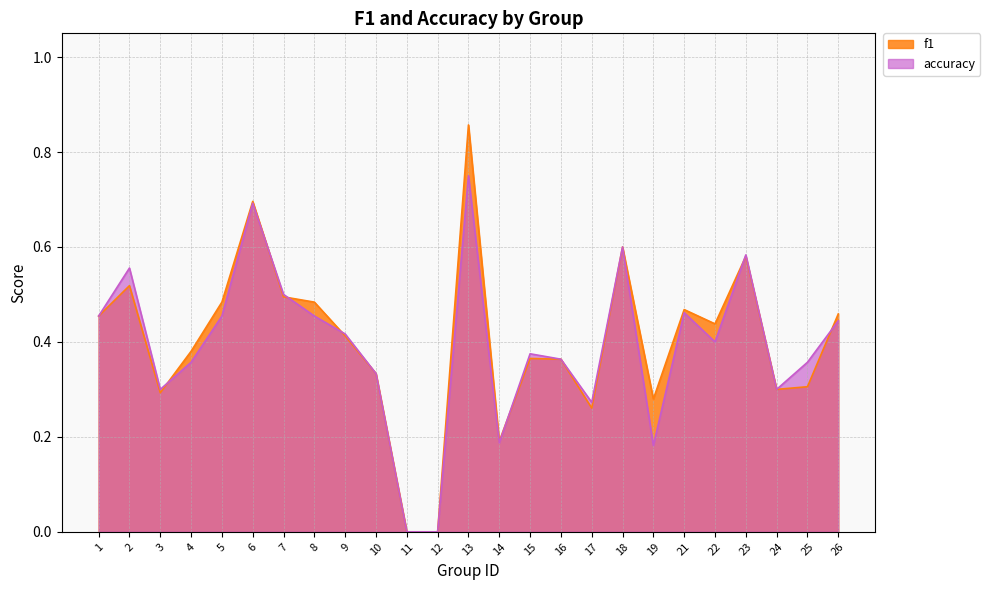

At which category is the sum across all series the highest?

13